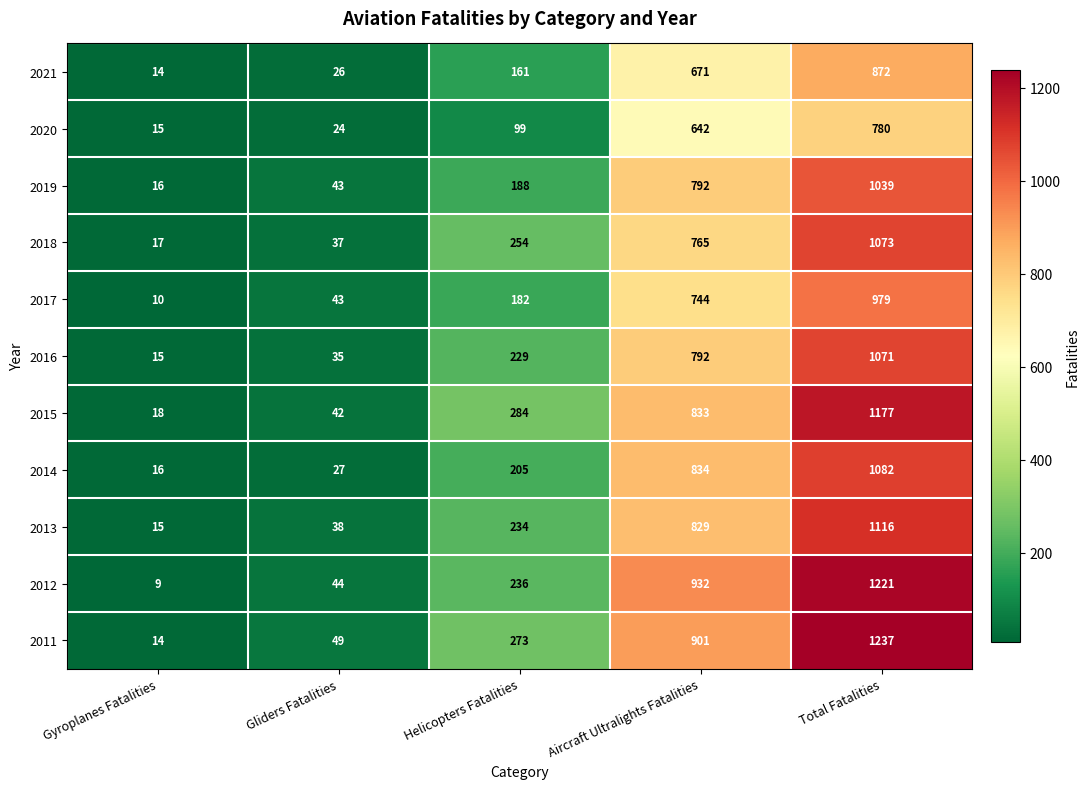

What is the sum of all 2016 values?

2142